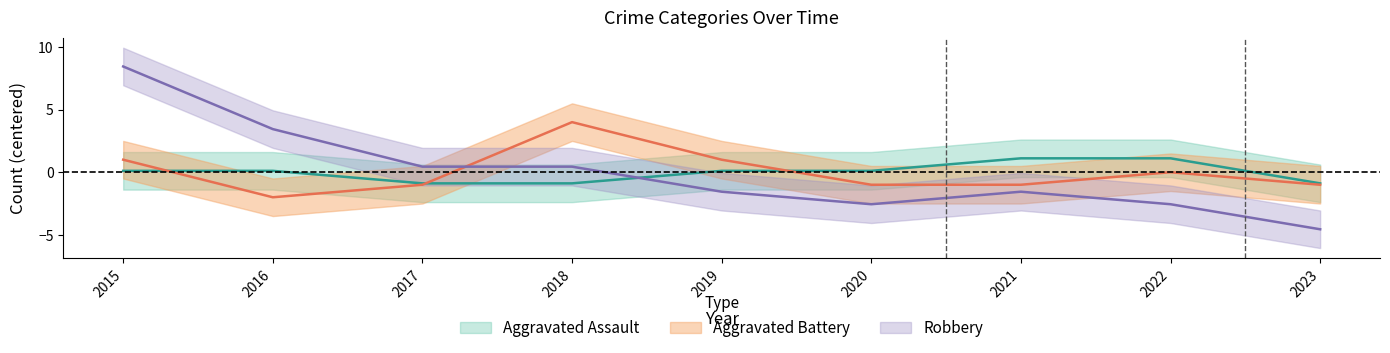

How many values in Aggravated Battery are below zero?

5